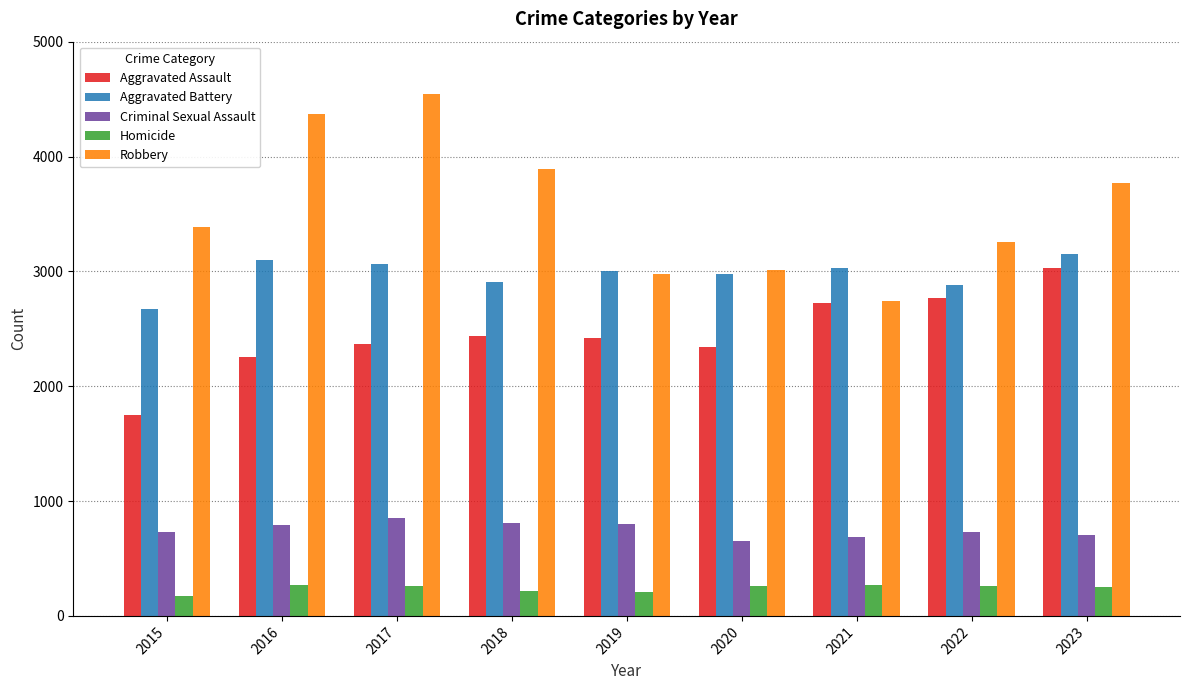

Rank the series by their average value, from lowest to highest.

Homicide, Criminal Sexual Assault, Aggravated Assault, Aggravated Battery, Robbery